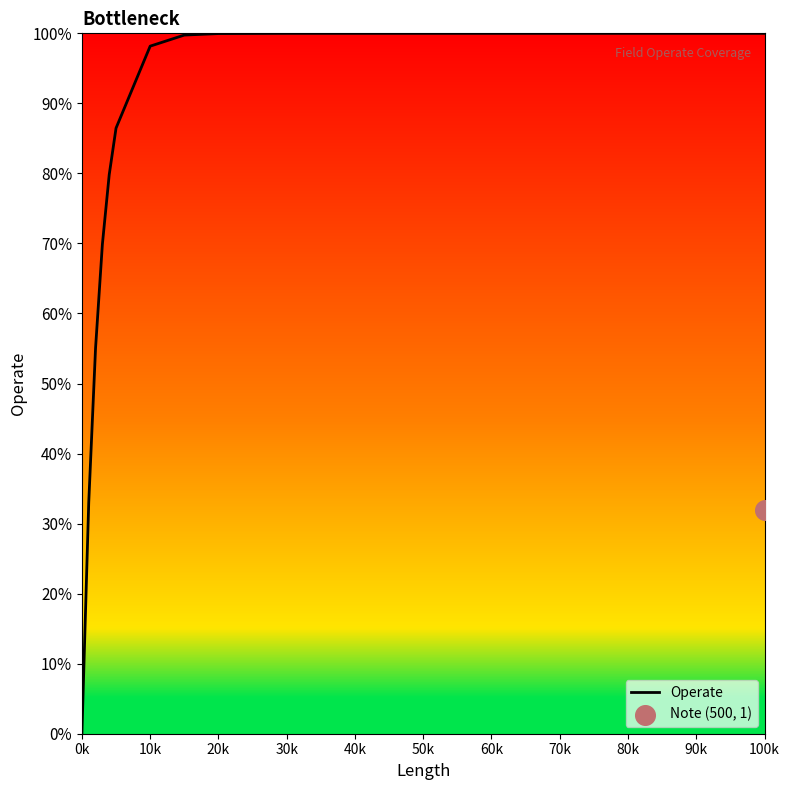

True or false: Operate has a value of 100.0 at 20k.

True